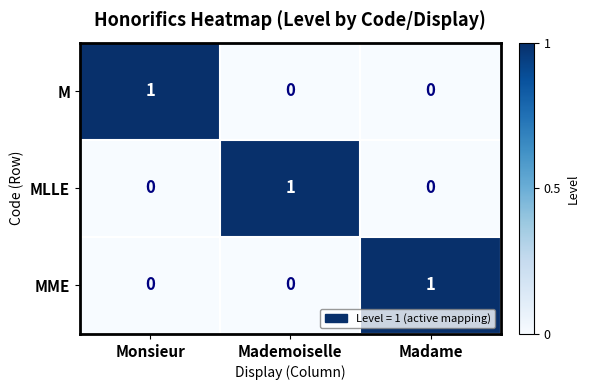

At how many categories does at least one series exceed 0?

3